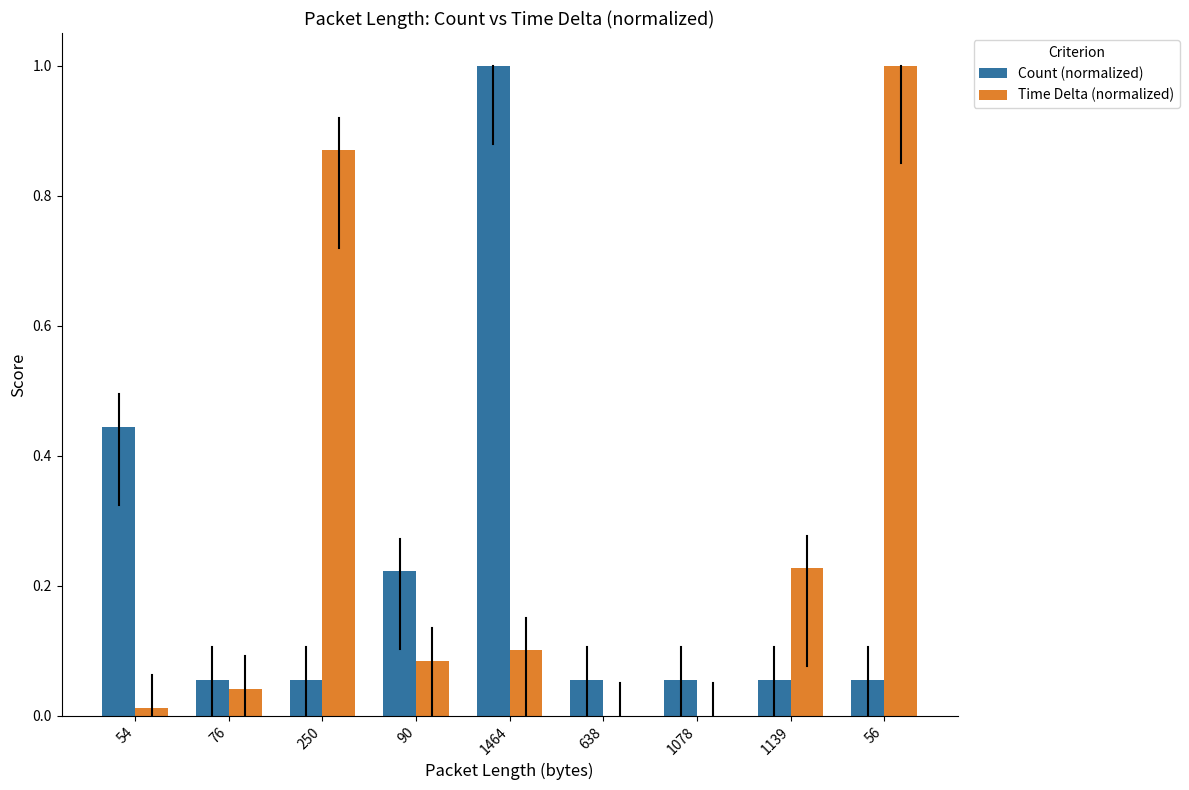

What is the maximum value shown in the chart?

1.0